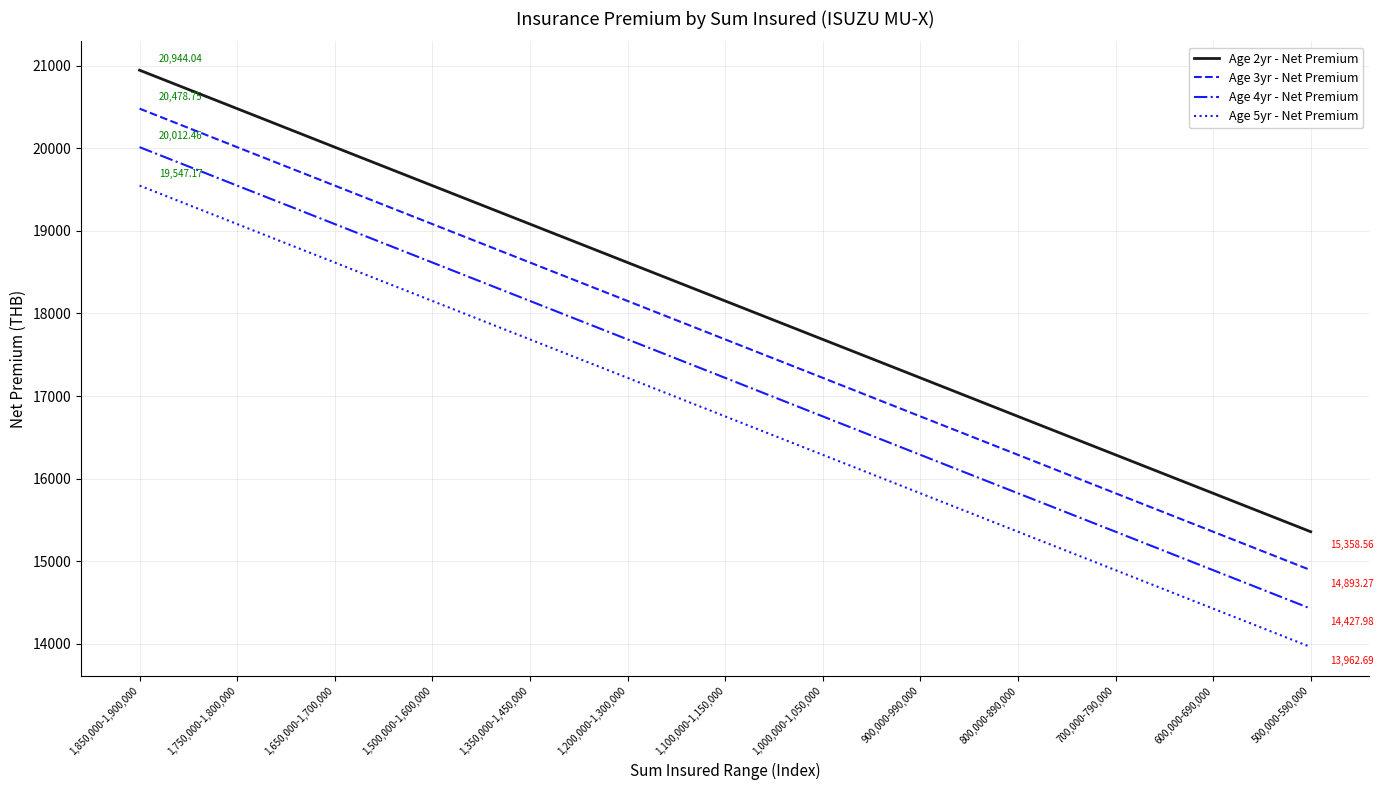

The value of Age 3yr - Net Premium at 700,000-790,000 is 3203.1. True or false?

False